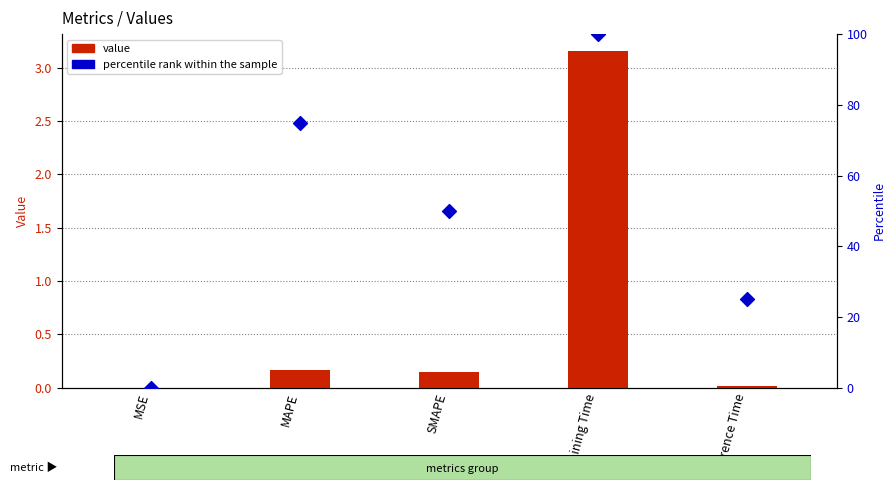

Which series has the widest spread of Y values?

percentile rank within the sample